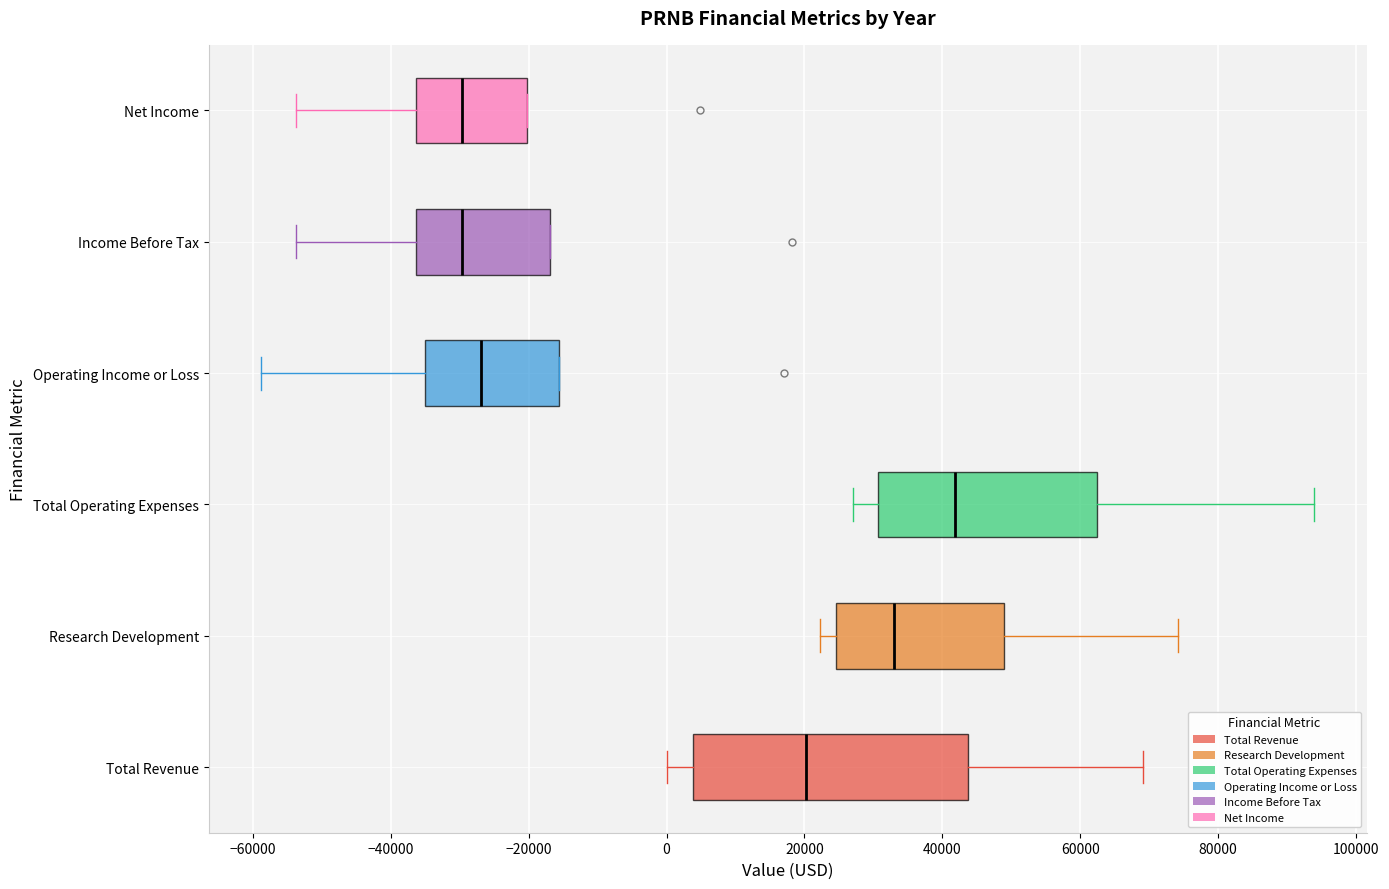

Reading bottom to top, transcribe this box plot: for each box, give where its median line is, the range the box spans, and where its two whiskers end, as read against the x-axis. The values are not printed on the chart, so give them approximately, as read against the axis.

Total Revenue: median 20000, box 4000 to 44000, whiskers 0 to 70000
Research Development: median 32000, box 24000 to 48000, whiskers 22000 to 74000
Total Operating Expenses: median 42000, box 30000 to 62000, whiskers 28000 to 94000
Operating Income or Loss: median -26000, box -36000 to -16000, whiskers -58000 to -16000
Income Before Tax: median -30000, box -36000 to -16000, whiskers -54000 to -16000
Net Income: median -30000, box -36000 to -20000, whiskers -54000 to -20000